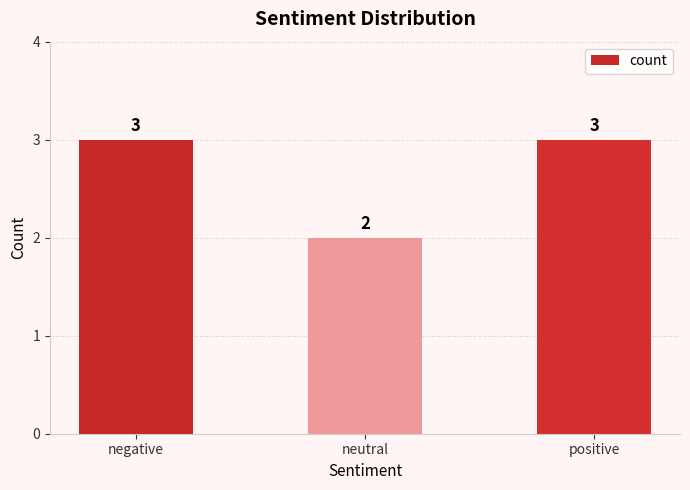

How many bars are there in total?

3